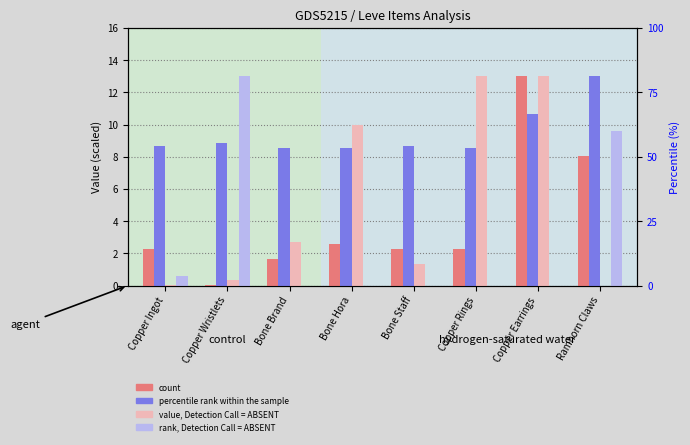

What is the difference between the highest and lowest values at Copper Rings?

13.0